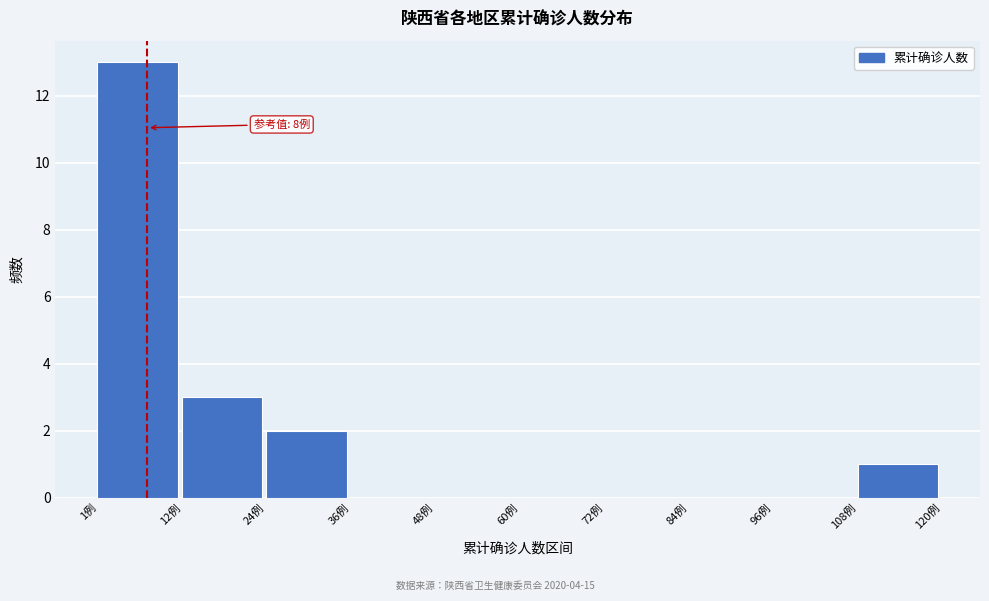

Which range on the x-axis has the tallest bar?

2 to 12